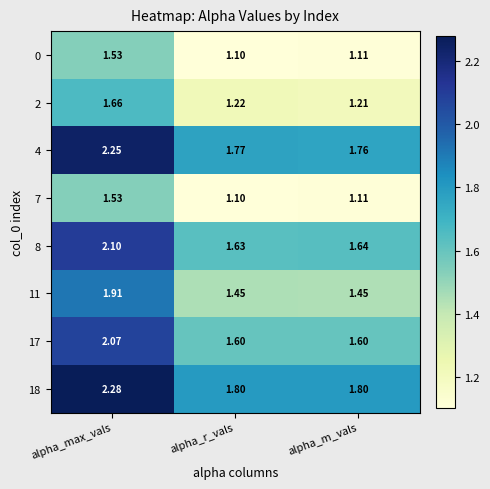

At which category is the sum across all series the highest?

alpha_max_vals